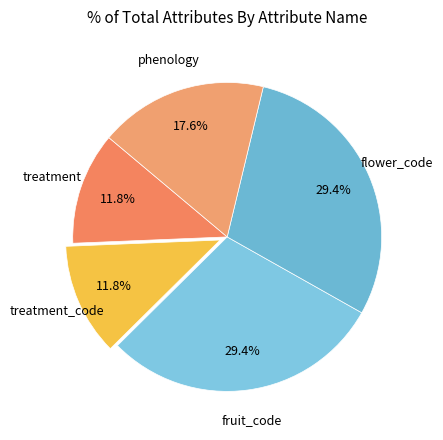

Count the number of slices in the pie.

5